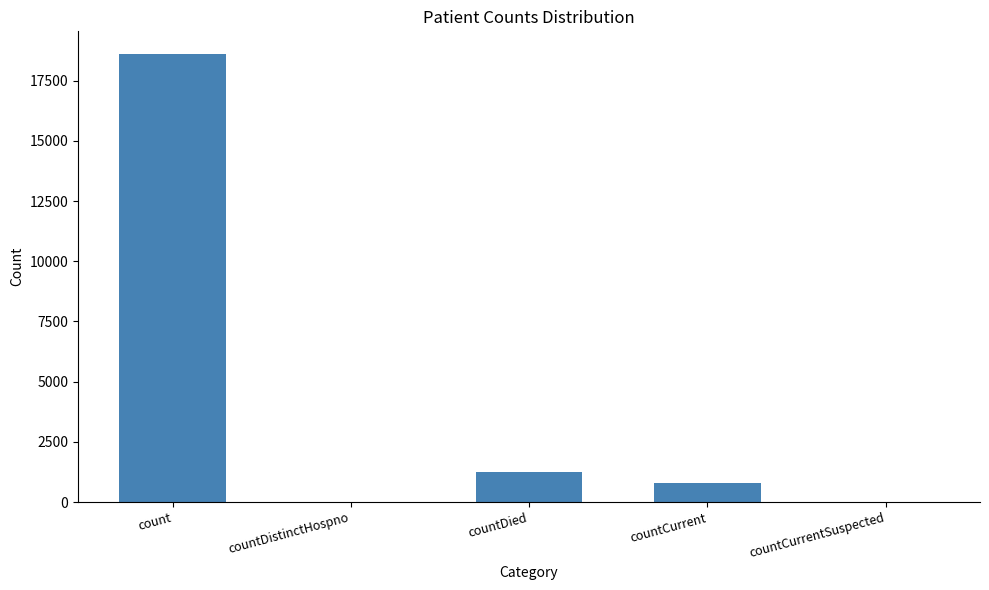

Where does the data first go above 789?

count